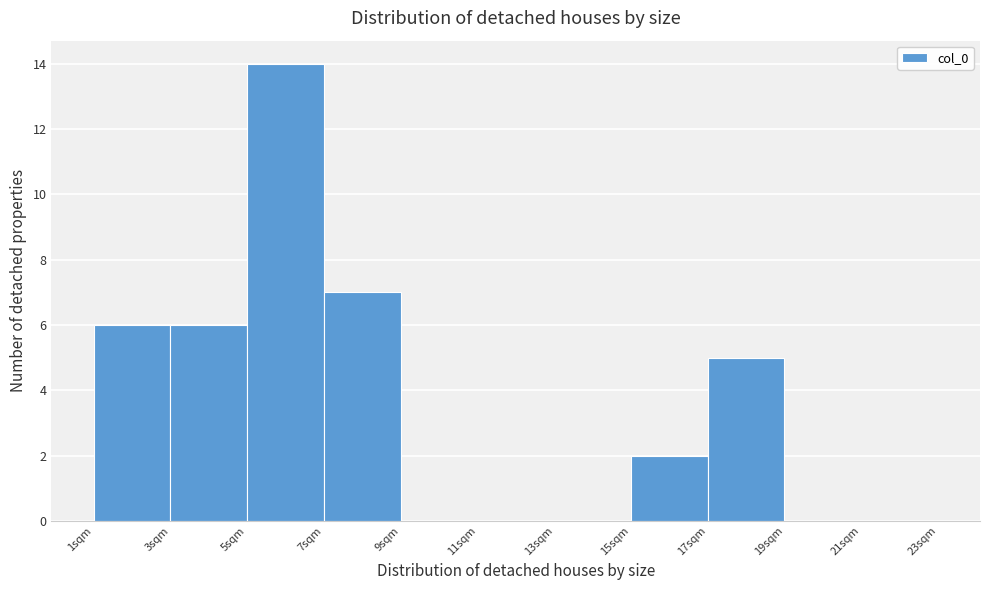

How tall is the bar that spans 17 to 19 on the x-axis? The values are not printed on the chart, so give them approximately, as read against the axis.

5